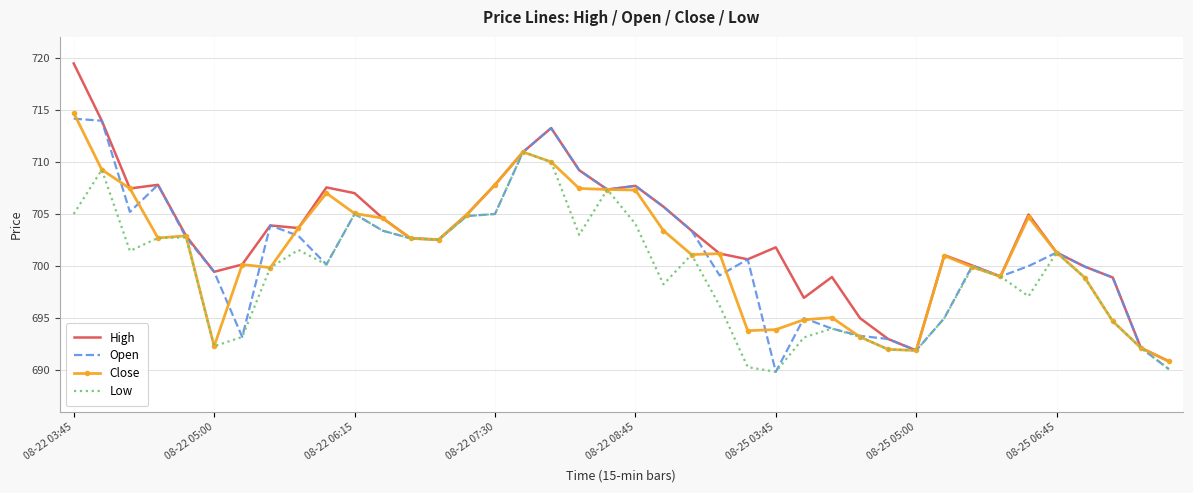

Which series has the largest total across all categories?

High